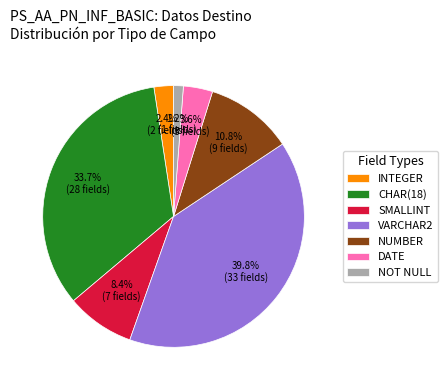

What portion of the pie excludes CHAR(18)?

66.3%